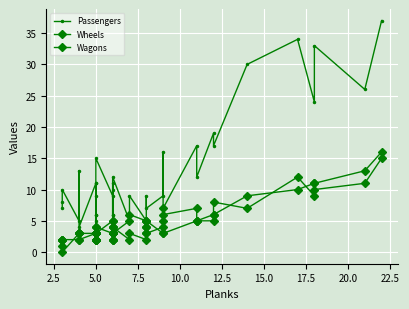

Which category has the lowest value in the Wheels series?

5.0